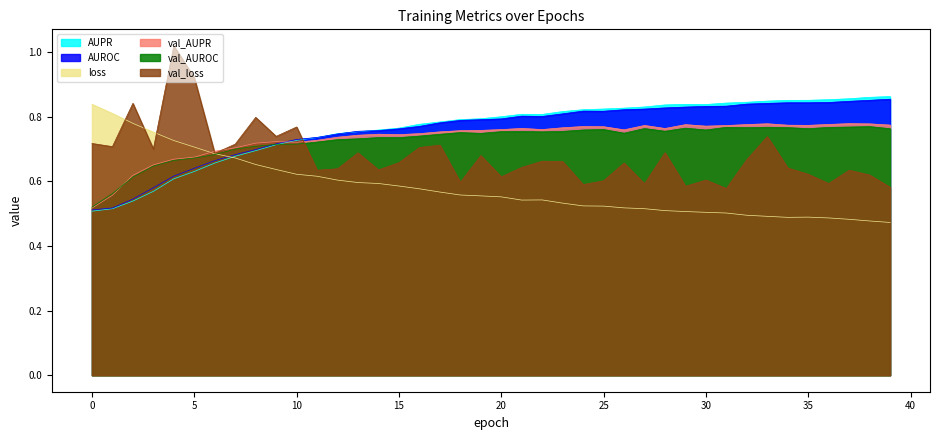

How many interior local peaks does the AUROC series have?

3